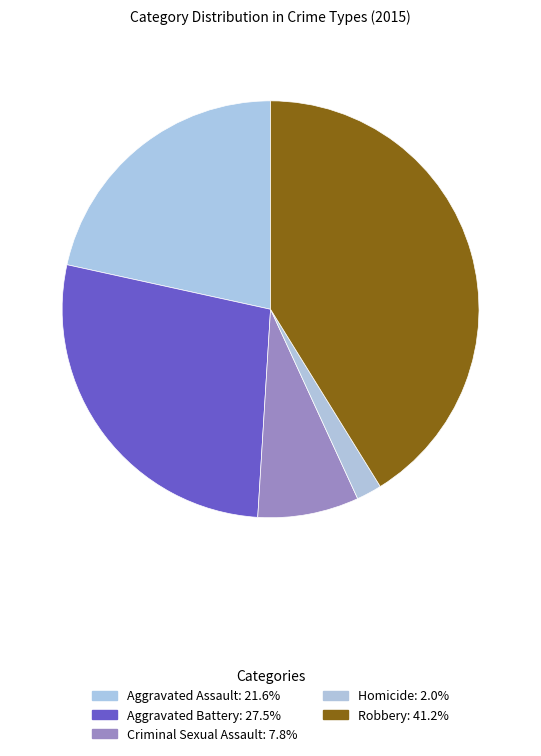

Approximately how many times larger is the value at Homicide compared to Criminal Sexual Assault?

0.2